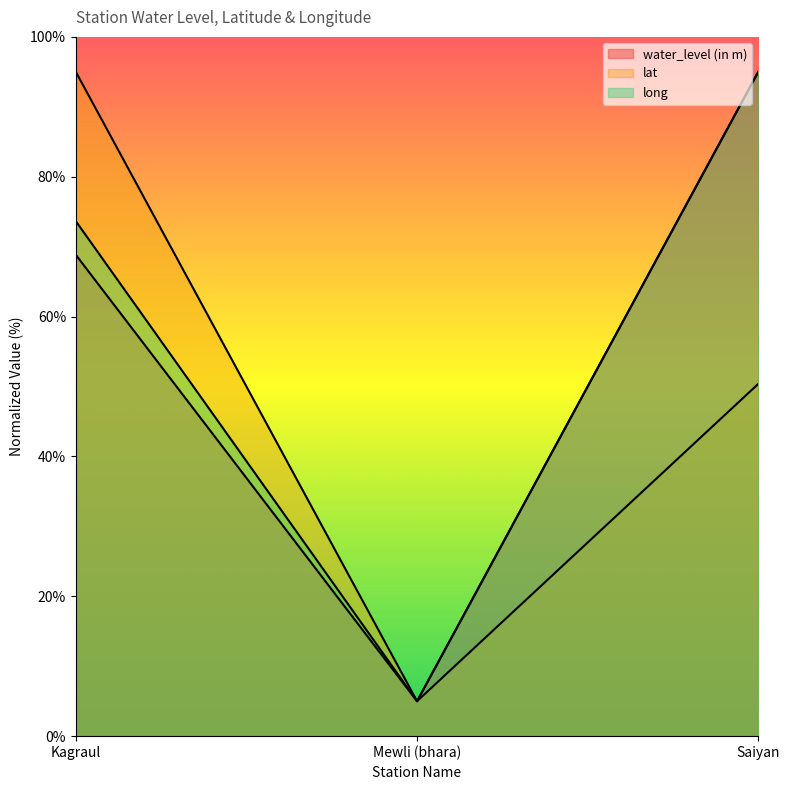

At which label does lat first exceed 50?

Kagraul